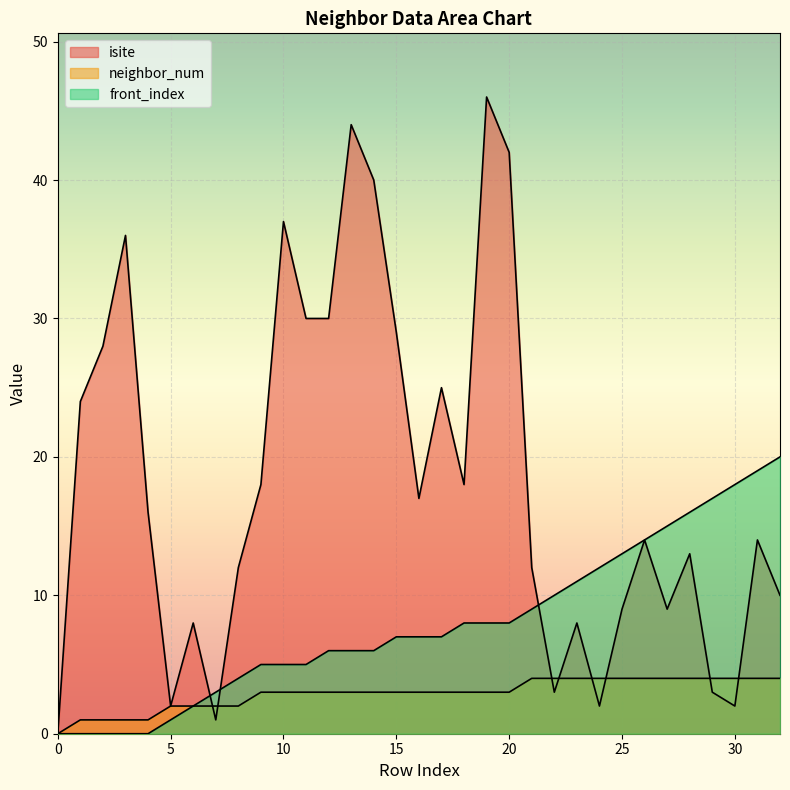

True or false: neighbor_num and front_index cross at least once.

False